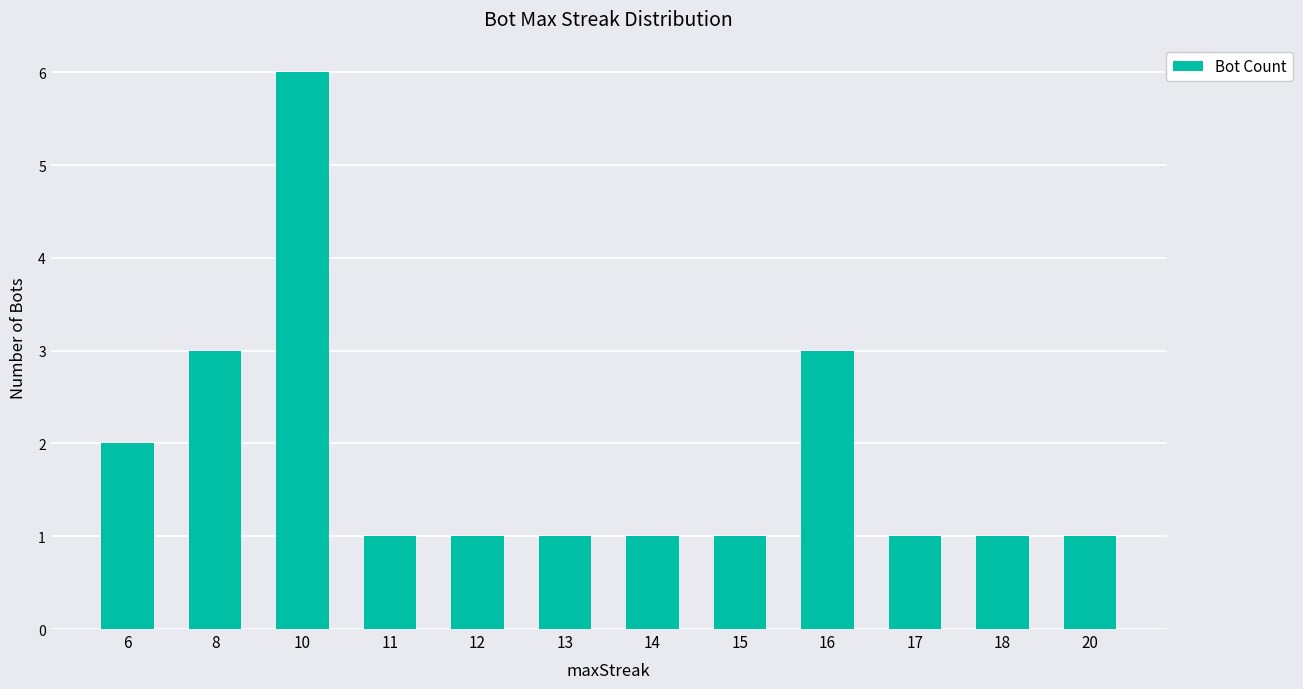

True or false: the data shows 1 at 11.

True